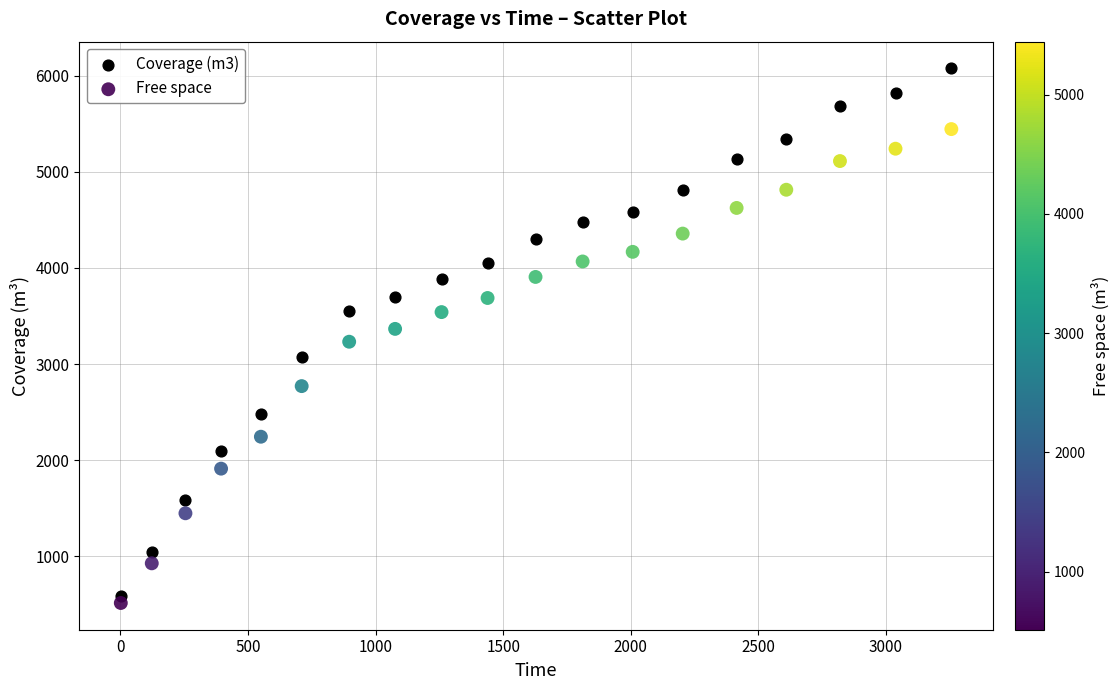

In the Free space series, what Y value is closest to 2978?

2770.1